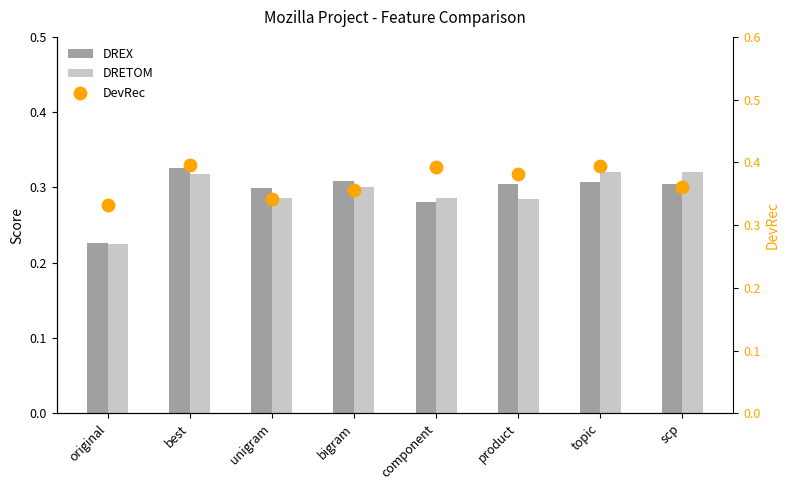

At which category is the sum across all series the highest?

best